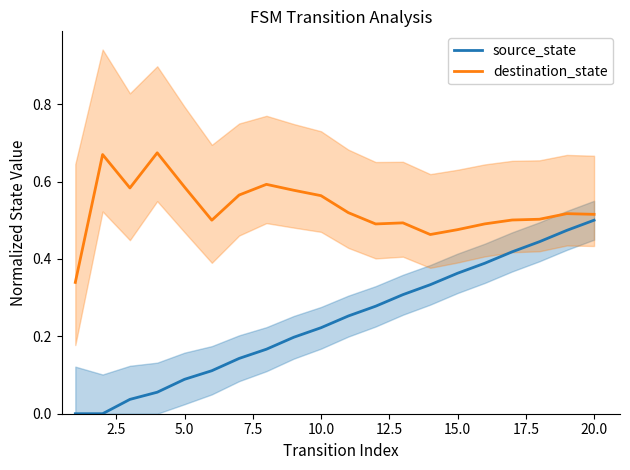

How many interior local peaks does the destination_state series have?

5